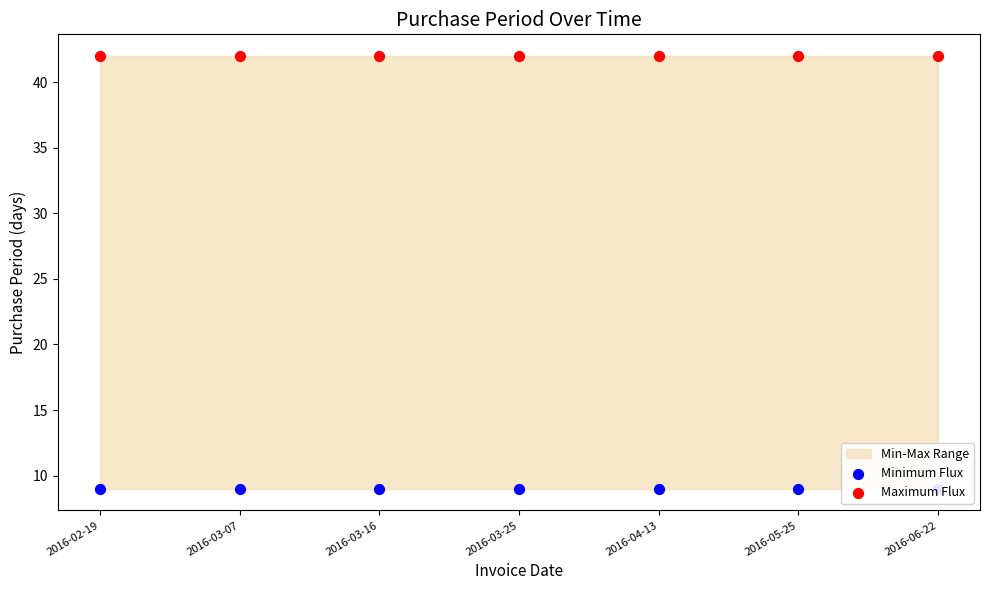

At how many categories does at least one series exceed 24?

7